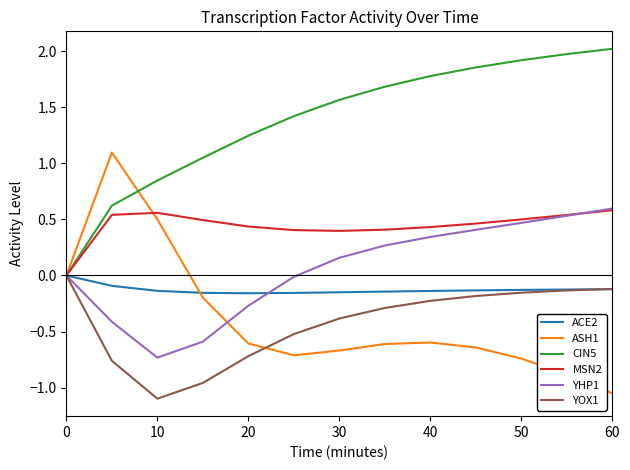

What is the difference between the second highest and second lowest values in the ASH1 series?

1.4